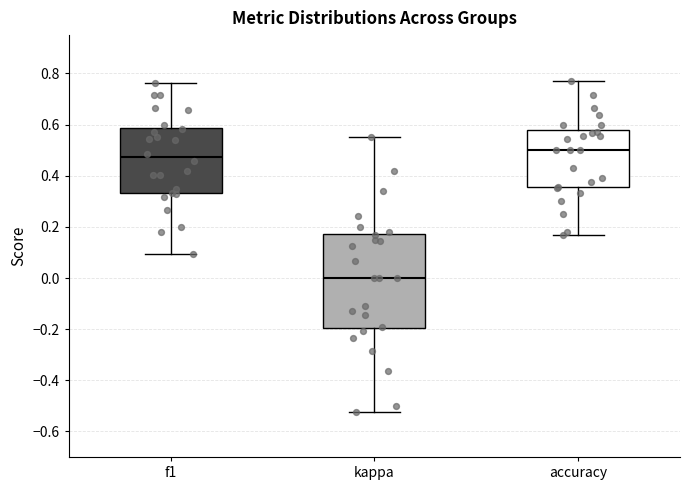

Where does the lower whisker of the box for kappa end on the y-axis? The values are not printed on the chart, so give them approximately, as read against the axis.

-0.52